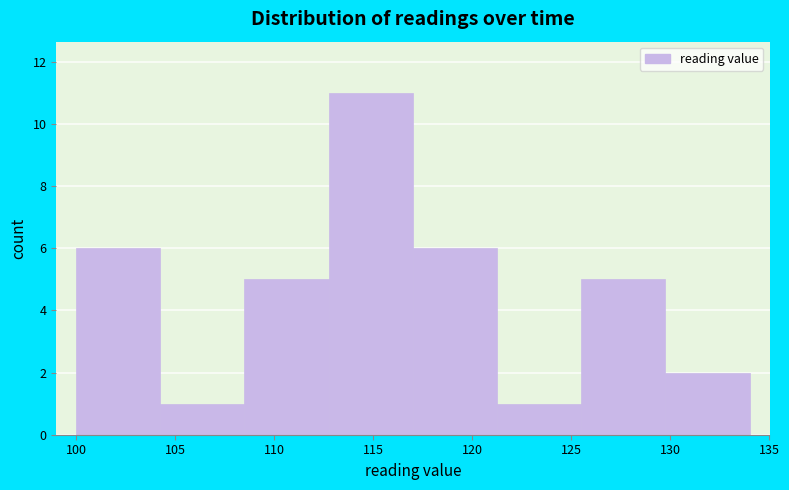

Which range on the x-axis has the tallest bar?

112.75 to 117.00